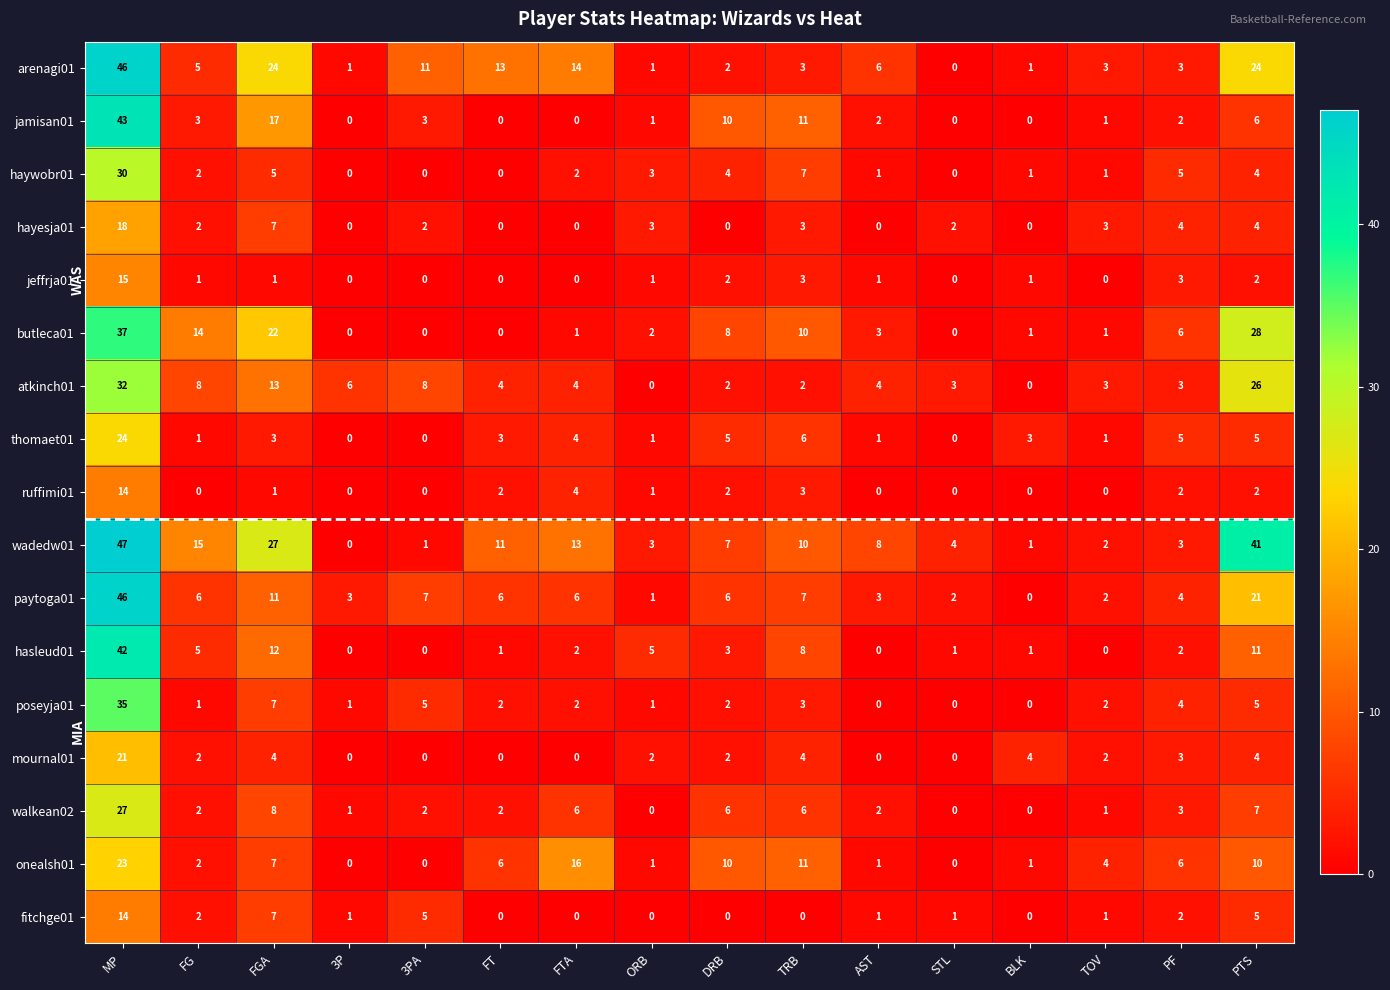

Which series has the largest range (max minus min)?

wadedw01